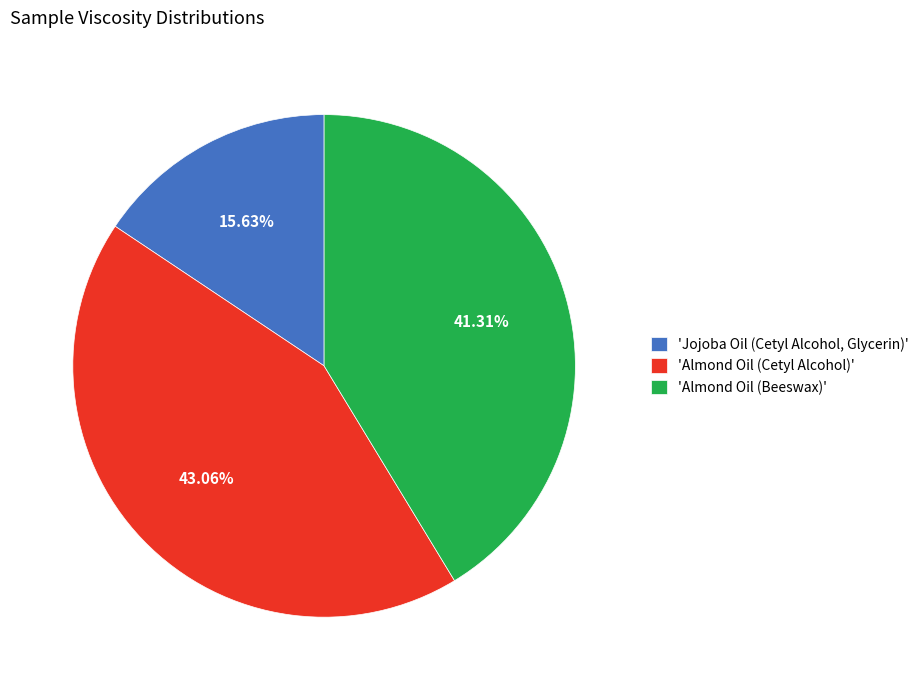

How many segments does this pie chart have?

3